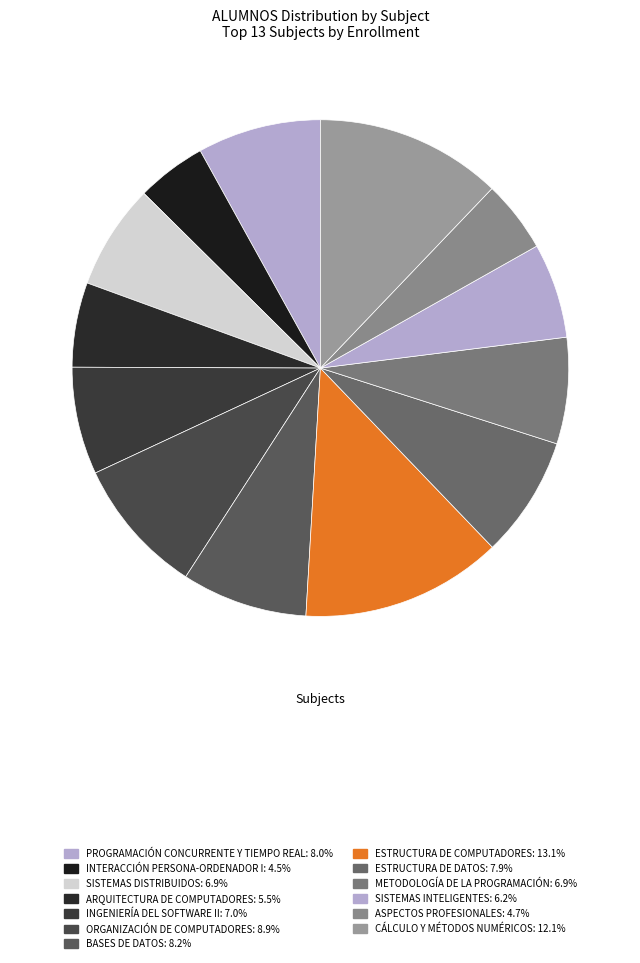

Count the number of slices in the pie.

13